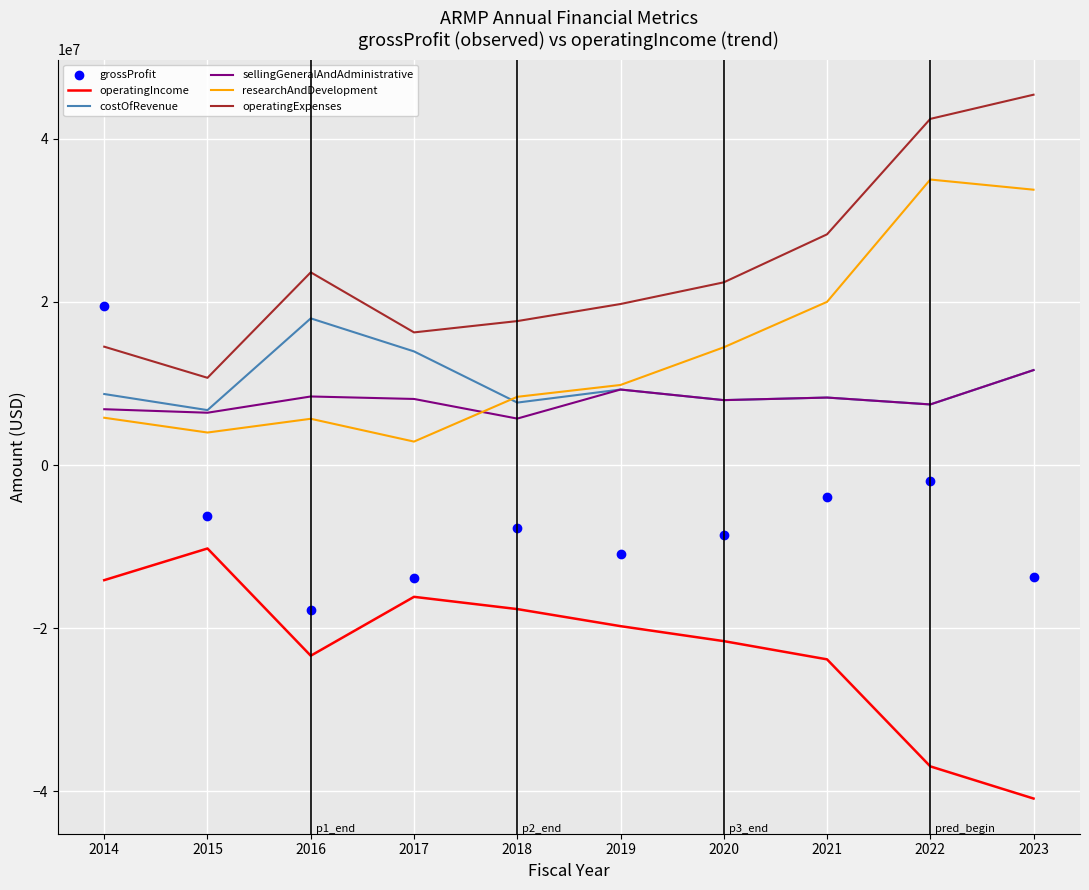

True or false: sellingGeneralAndAdministrative has a value of 8109000 at 2017.

True